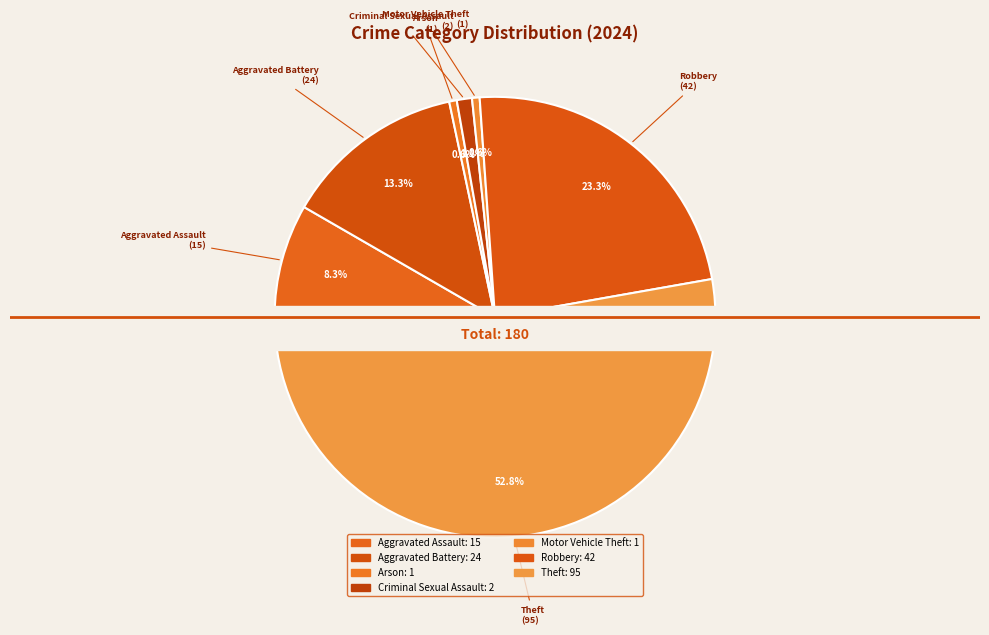

The Theft slice represents 53% of the pie. True or false?

True